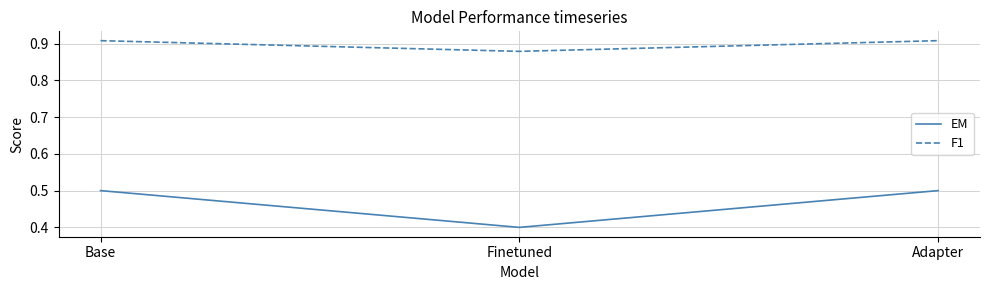

What is the difference between the highest and lowest values at Finetuned?

0.5